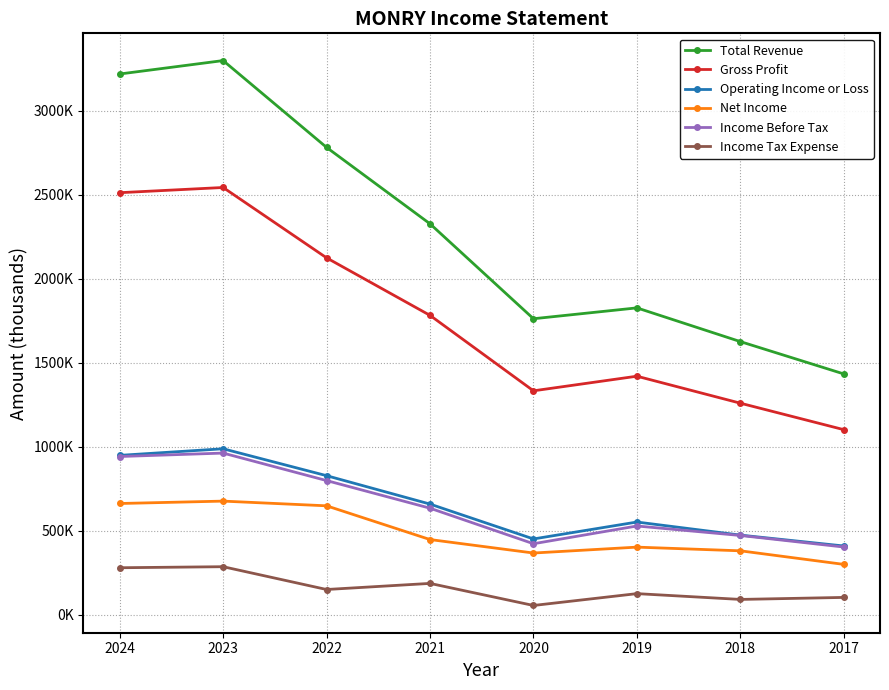

What is the value of the Income Before Tax point at the 1st from the left?

941900